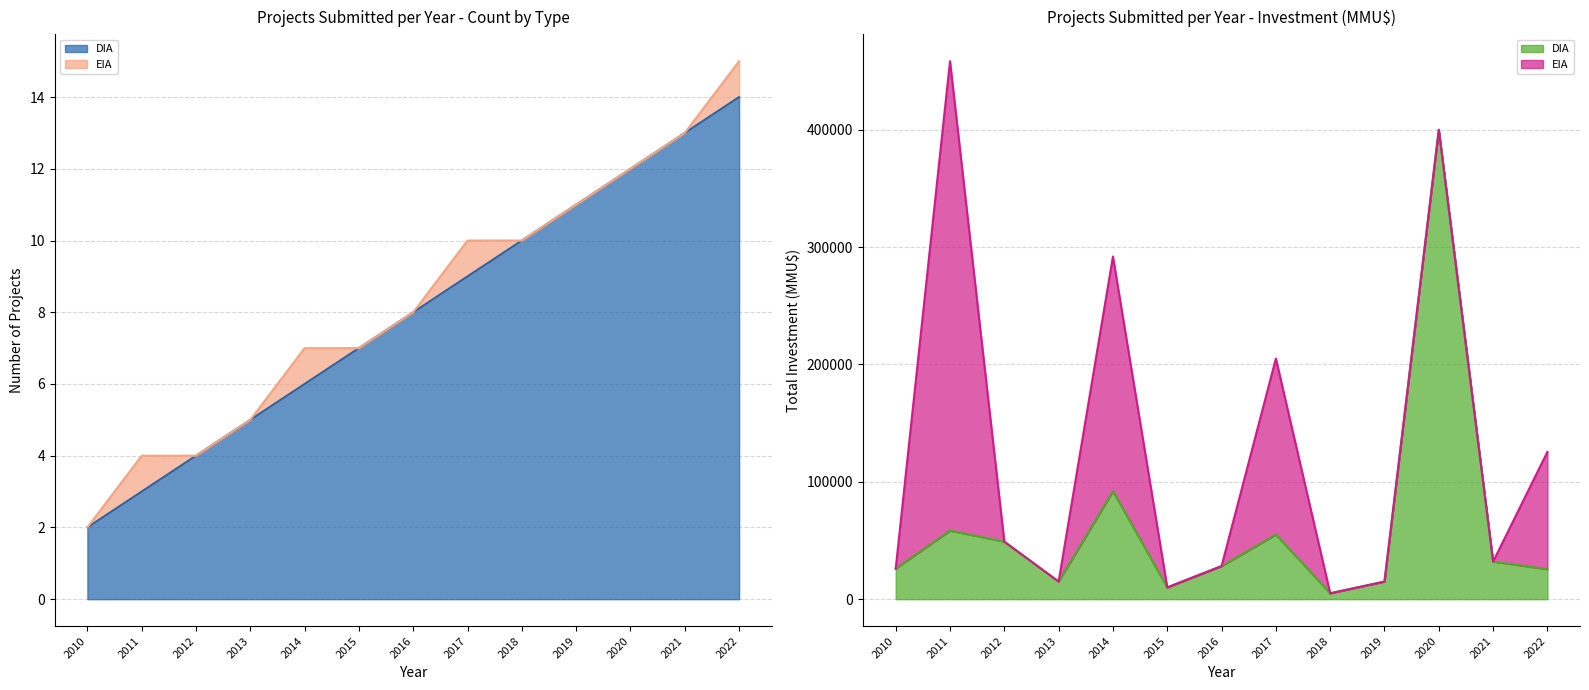

At which label does the data first exceed 8?

2017